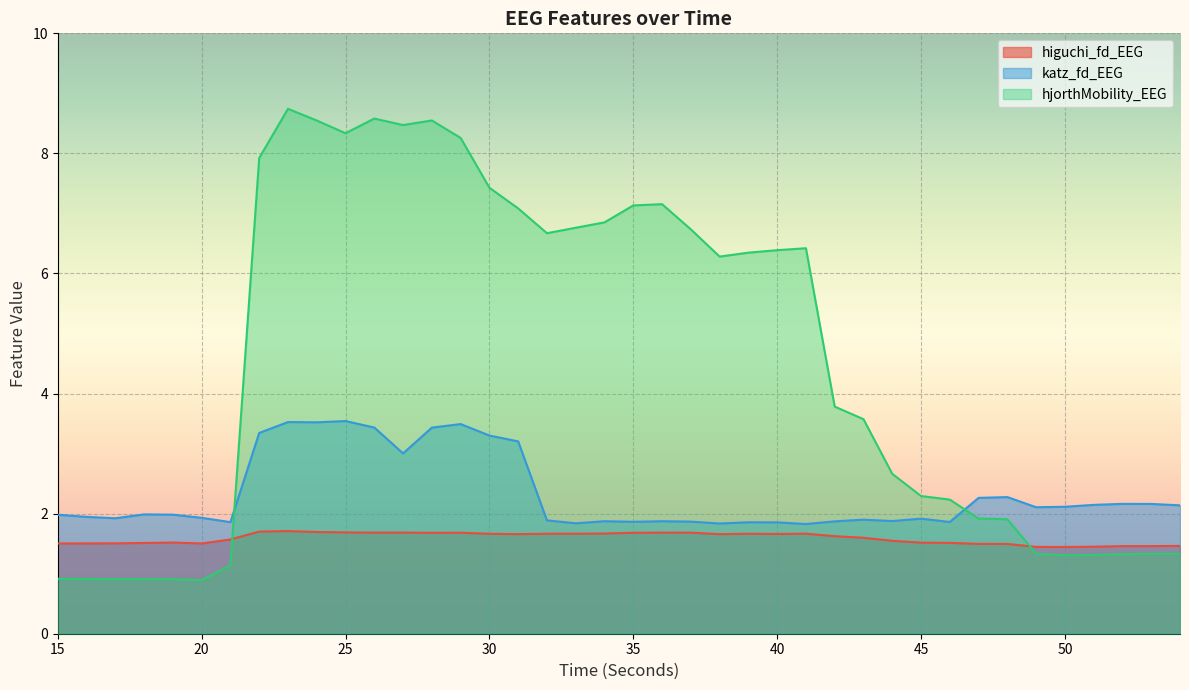

Reading left to right, what are all the values shown in this chart?

higuchi_fd_EEG: 1.5	1.5	1.5	1.5	1.5	1.5	1.6	1.7	1.7	1.7	1.7	1.7	1.7	1.7	1.7	1.7	1.7	1.7	1.7	1.7	1.7	1.7	1.7	1.7	1.7	1.7	1.7	1.6	1.6	1.5	1.5	1.5	1.5	1.5	1.4	1.4	1.4	1.5	1.5	1.5
katz_fd_EEG: 2.0	1.9	1.9	2.0	2.0	1.9	1.9	3.3	3.5	3.5	3.5	3.4	3.0	3.4	3.5	3.3	3.2	1.9	1.8	1.9	1.9	1.9	1.9	1.8	1.9	1.9	1.8	1.9	1.9	1.9	1.9	1.9	2.3	2.3	2.1	2.1	2.1	2.2	2.2	2.1
hjorthMobility_EEG: 0.9	0.9	0.9	0.9	0.9	0.9	1.1	7.9	8.7	8.5	8.3	8.6	8.5	8.5	8.3	7.4	7.1	6.7	6.8	6.9	7.1	7.2	6.7	6.3	6.3	6.4	6.4	3.8	3.6	2.7	2.3	2.2	1.9	1.9	1.3	1.3	1.3	1.3	1.3	1.3